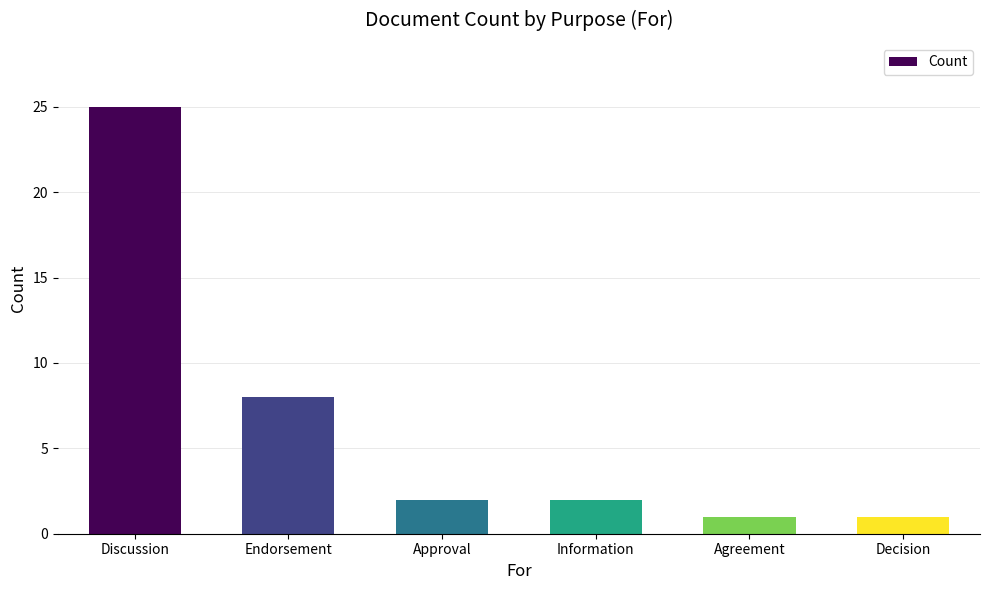

What is the approximate value at Endorsement, to the nearest 10?

10